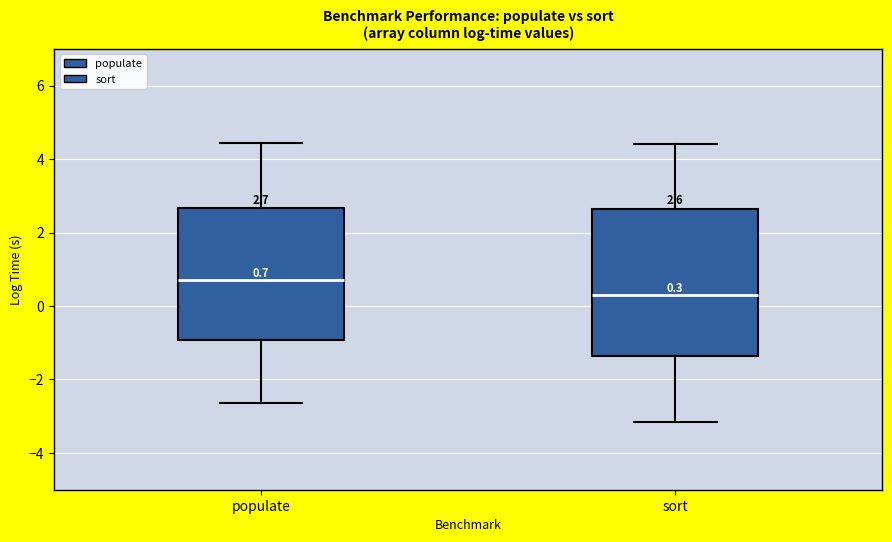

Comparing the boxes themselves (not the whiskers), which one is the tallest?

sort